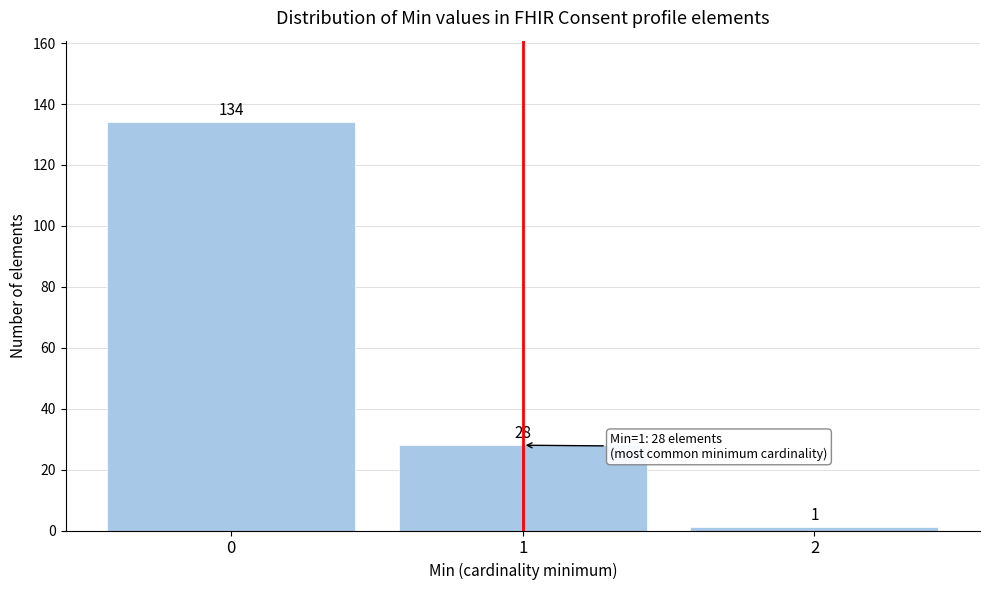

Reading left to right, list all the values displayed in this chart.

134	28	1